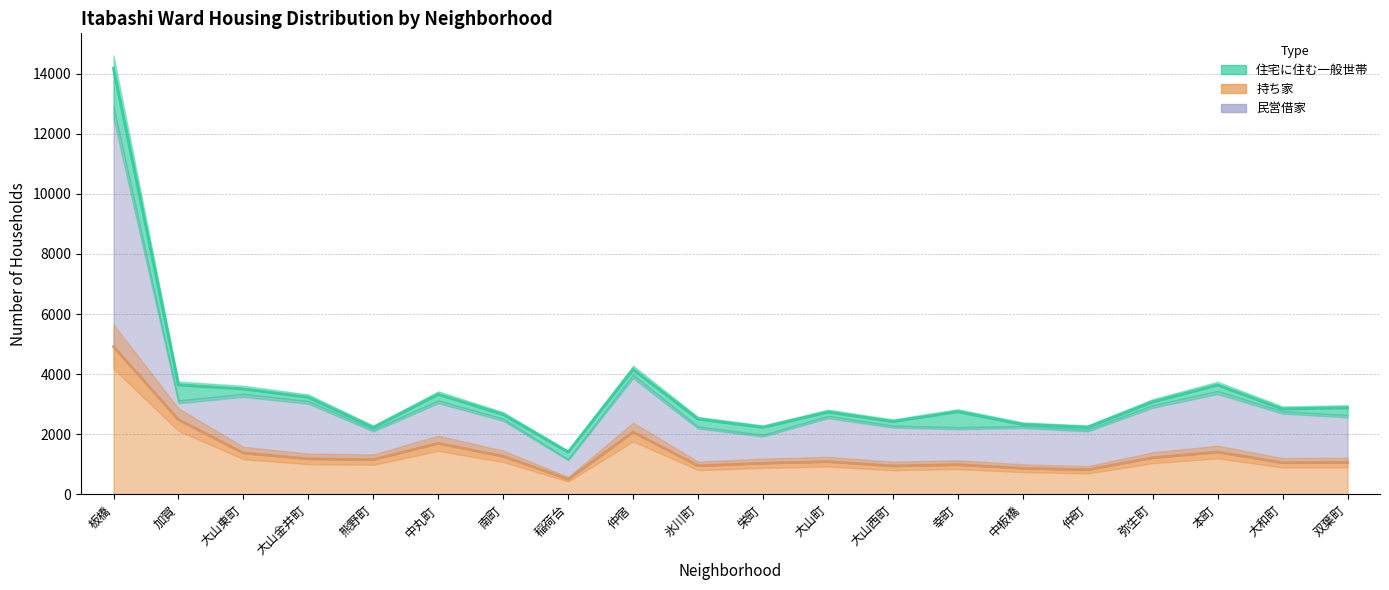

How many values are below 2841?

10